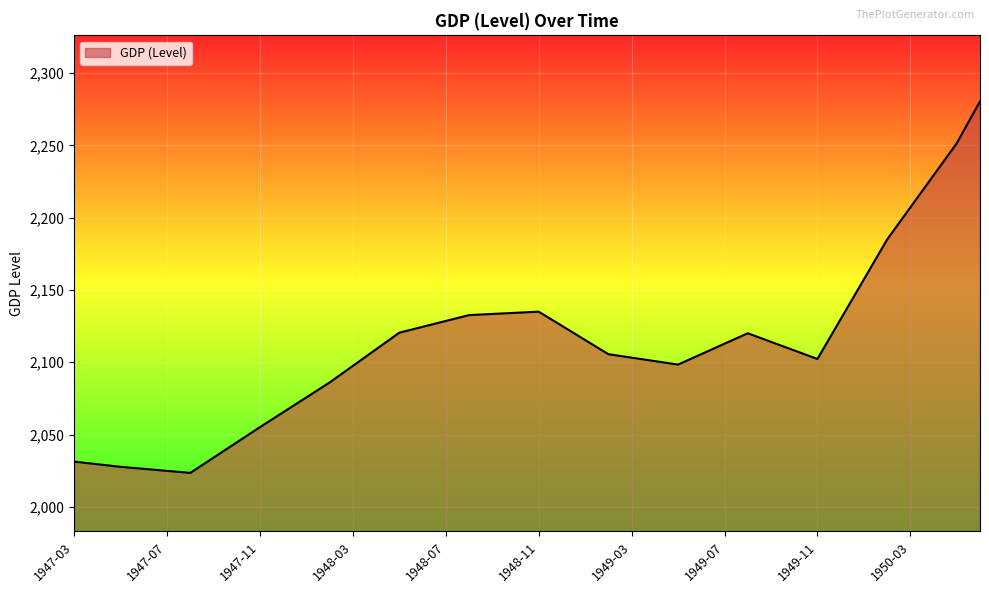

How many series are shown in this chart?

1